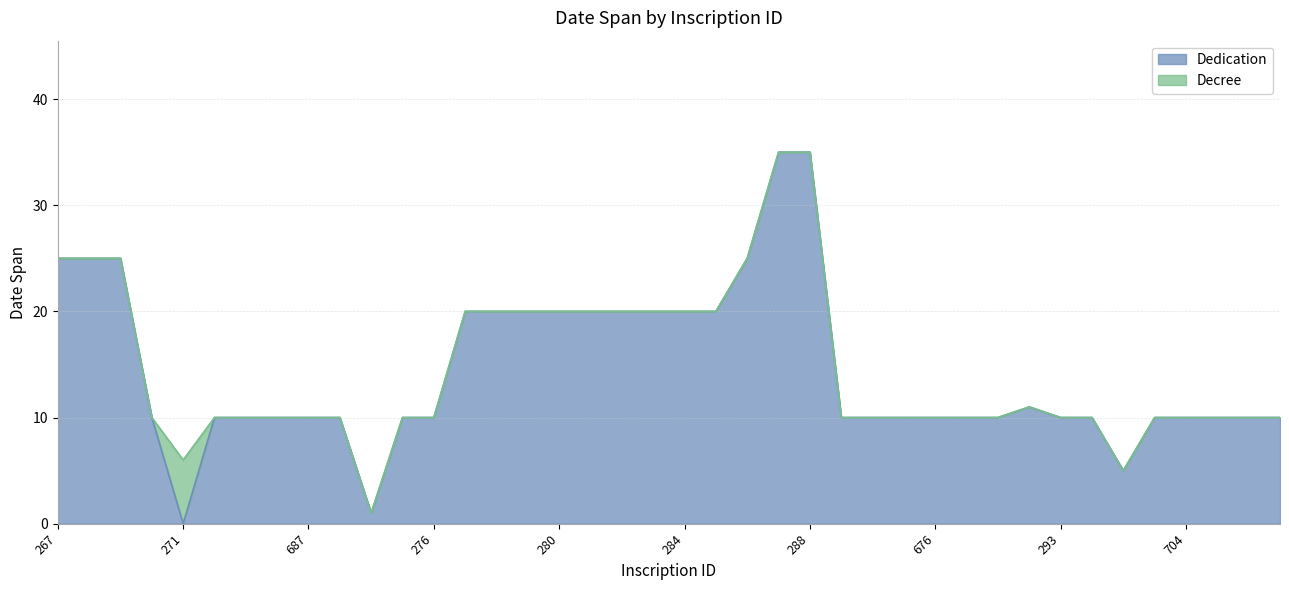

What is the value of the 2nd point from the left?

25